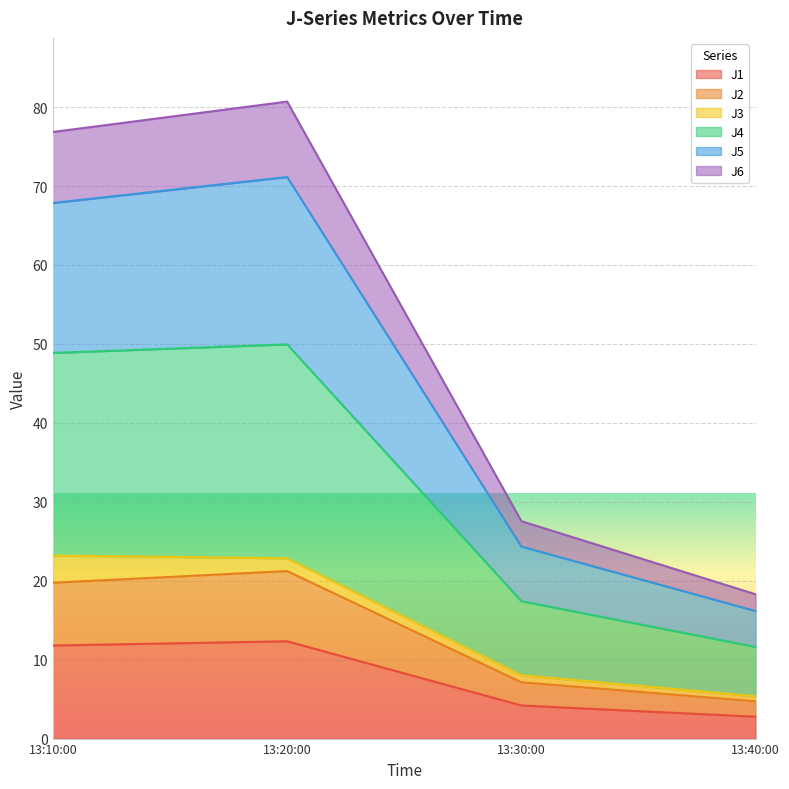

The J1 series shows 12.3 at 13:20:00. True or false?

True